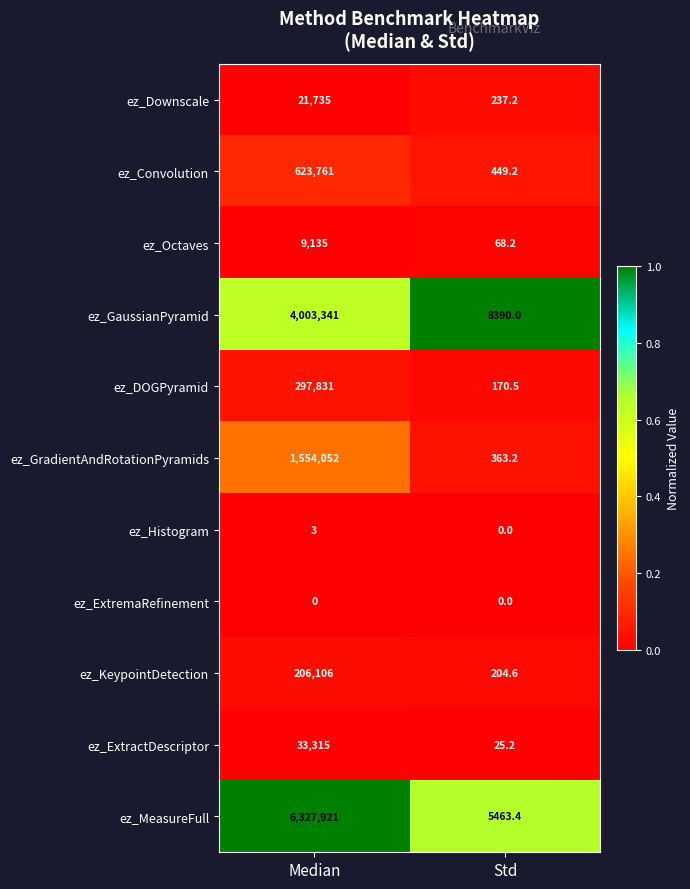

How many categories are shown in the chart?

2